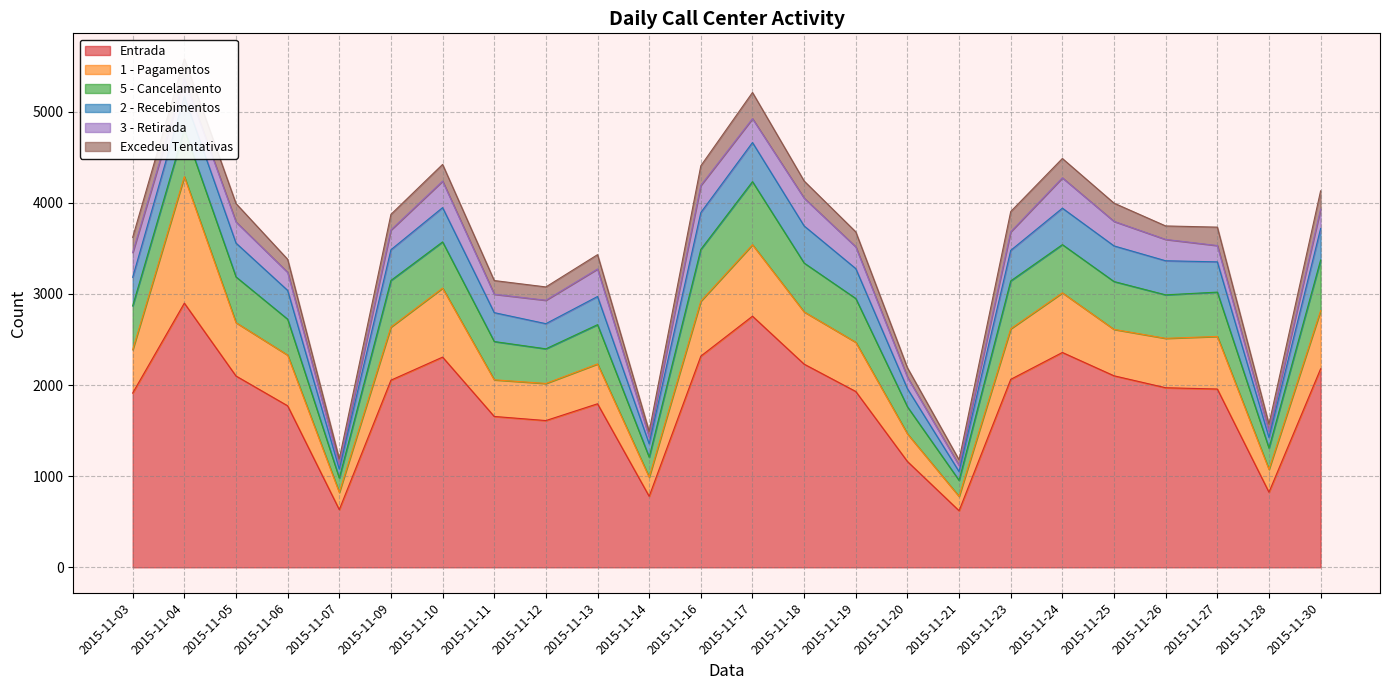

Reading left to right, extract all data points from this chart.

Entrada: 1912	2898	2099	1772	633	2053	2306	1655	1610	1794	779	2317	2755	2229	1929	1161	621	2062	2357	2101	1970	1956	824	2178
1 - Pagamentos: 475	1388	585	556	189	583	757	402	407	437	210	603	784	573	540	303	157	555	654	509	542	577	250	638
5 - Cancelamento: 481	518	502	394	157	511	507	420	380	431	219	568	692	536	480	297	176	525	529	525	477	486	234	555
2 - Recebimentos: 314	360	371	316	98	337	376	317	276	309	147	404	429	407	328	198	96	335	400	391	374	332	117	346
3 - Retirada: 271	195	232	198	53	217	291	202	257	302	73	298	262	305	239	127	68	204	333	269	234	179	67	213
Excedeu Tentativas: 167	220	202	143	60	171	183	150	146	157	63	215	287	188	164	103	61	222	212	200	148	202	79	200